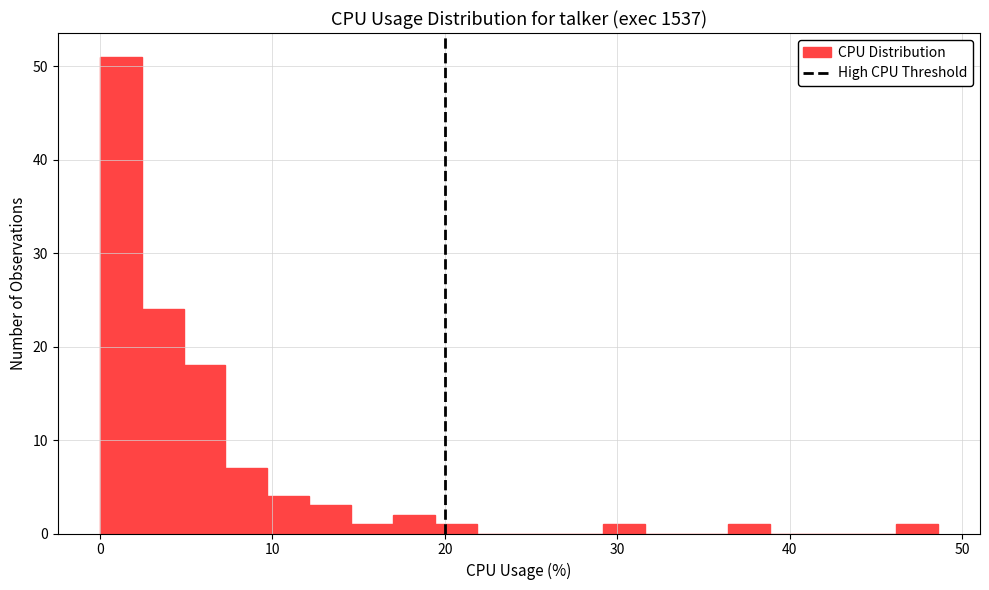

Around what value on the x-axis is the tallest bar? Give the approximate position of its centre, as read against the axis.

1